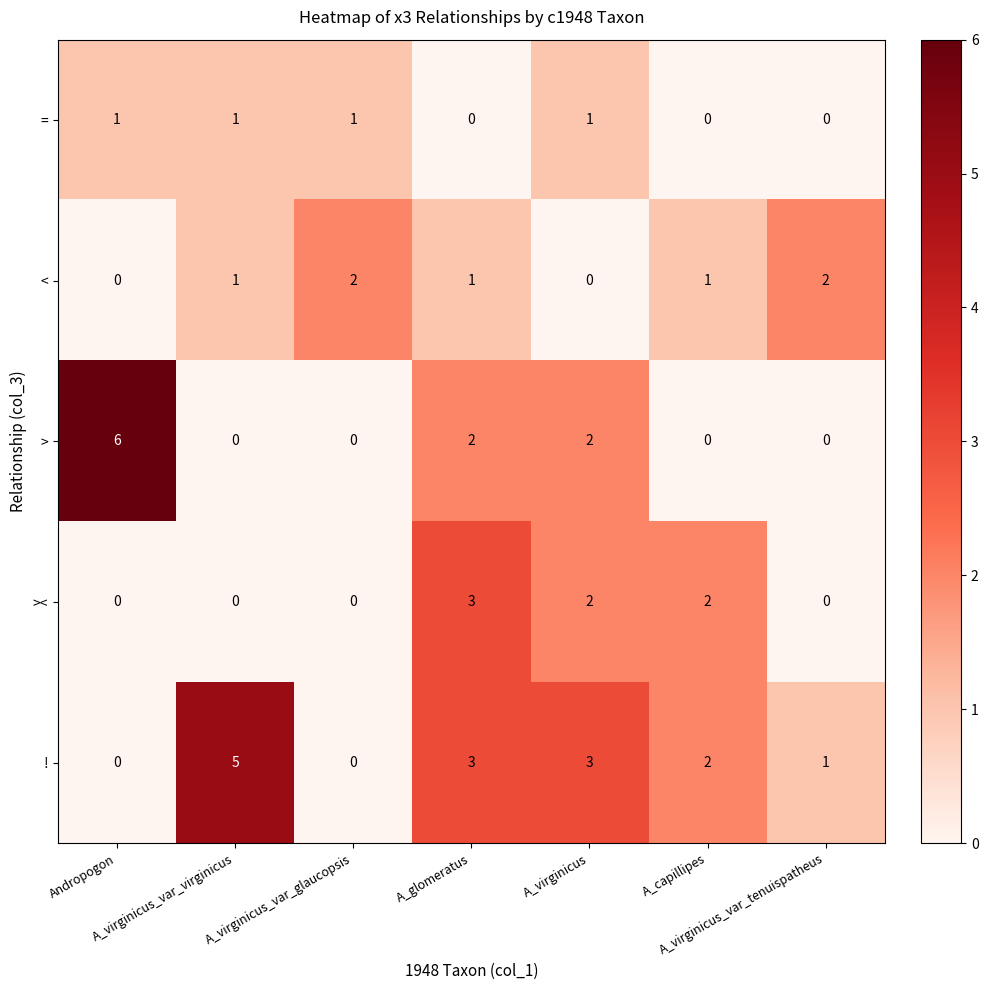

Rank the series by their maximum value, from lowest to highest.

=, <, ><, !, >